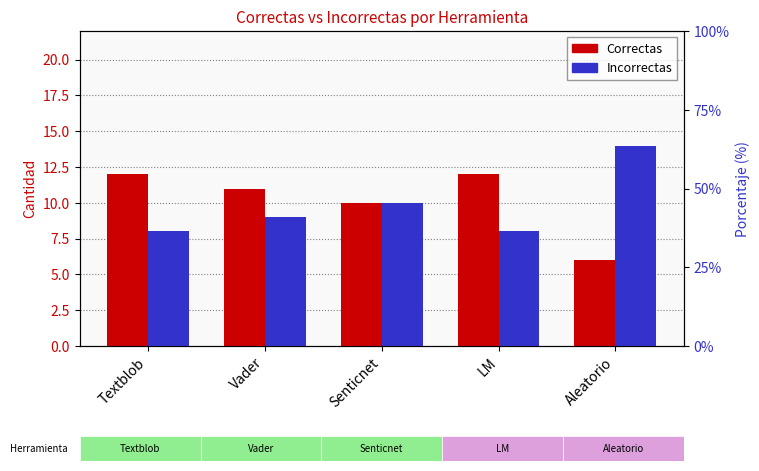

Between Textblob and Senticnet, which series saw the biggest shift?

Correctas